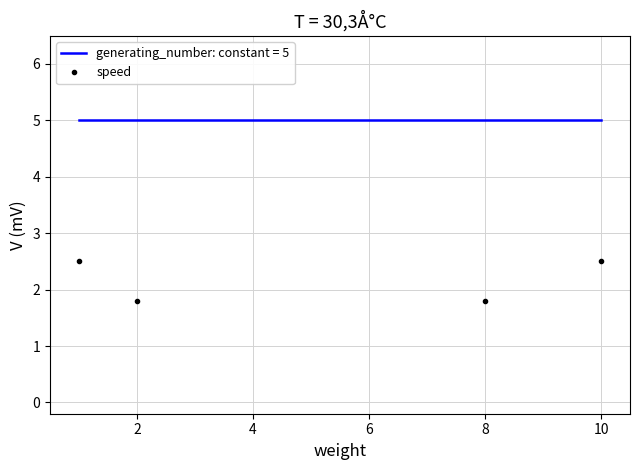

True or false: speed and generating_number: constant = 5 cross at least once.

False